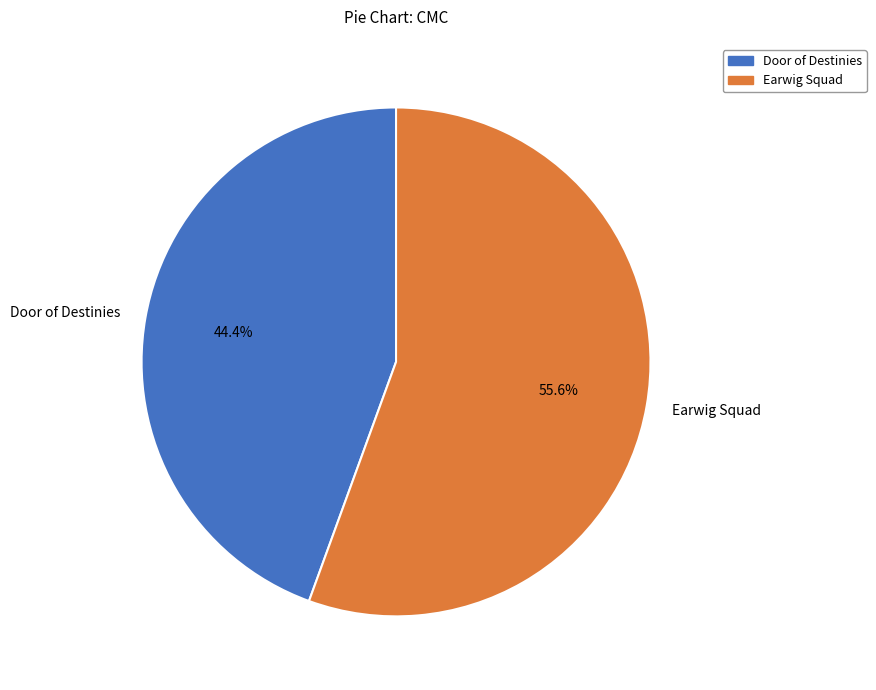

What percentage is NOT represented by Earwig Squad?

44.4%